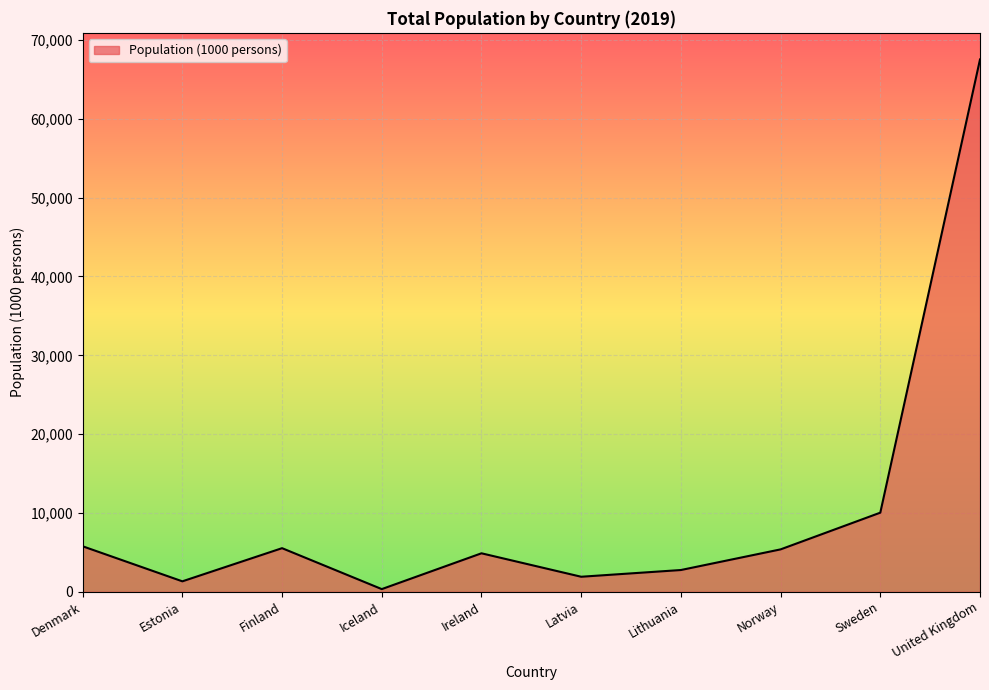

Where is the data nearest to the value 33934?

Sweden